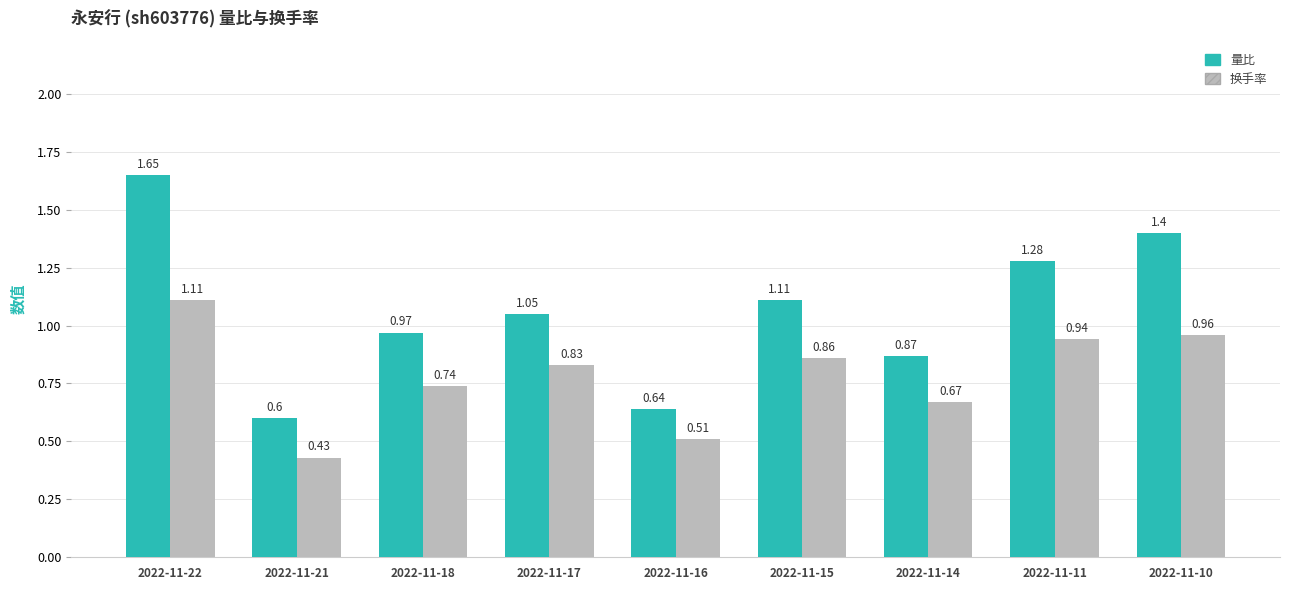

The 换手率 series shows 0.2 at 2022-11-21. True or false?

False